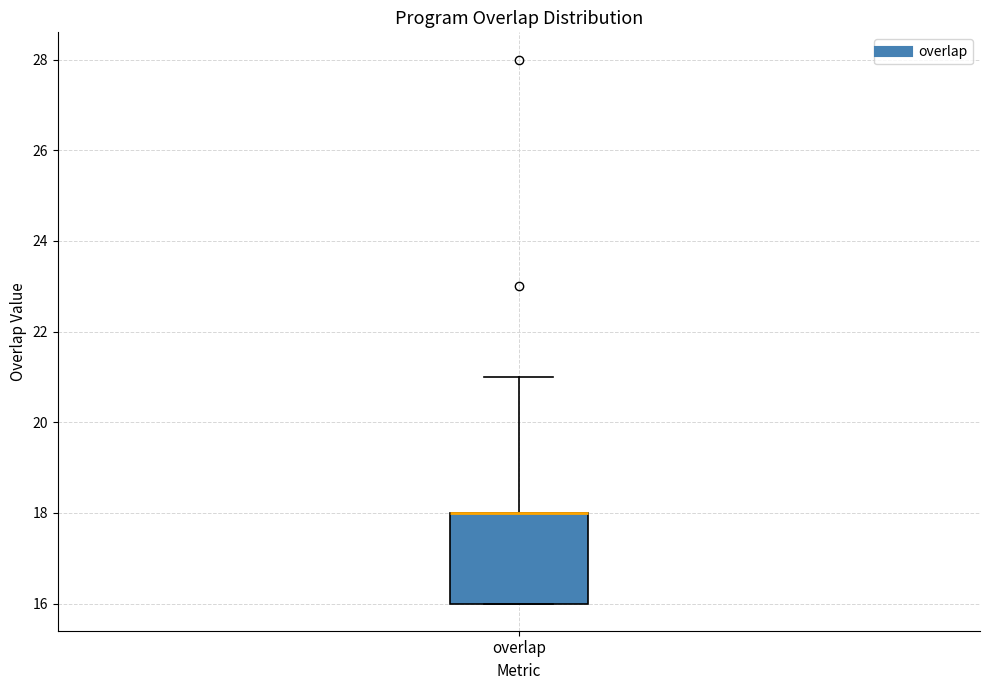

Read this box plot against the y-axis: the position of the median line, the range covered by the box, and the ends of both whiskers. The values are not printed on the chart, so give them approximately, as read against the axis.

median 18 (drawn on the box's upper edge), box 16 to 18, whiskers 16 to 21